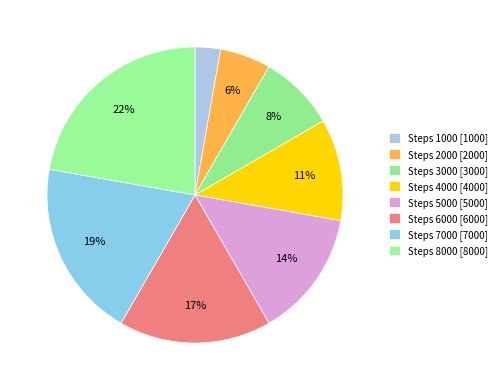

How many slices are in this pie chart?

8